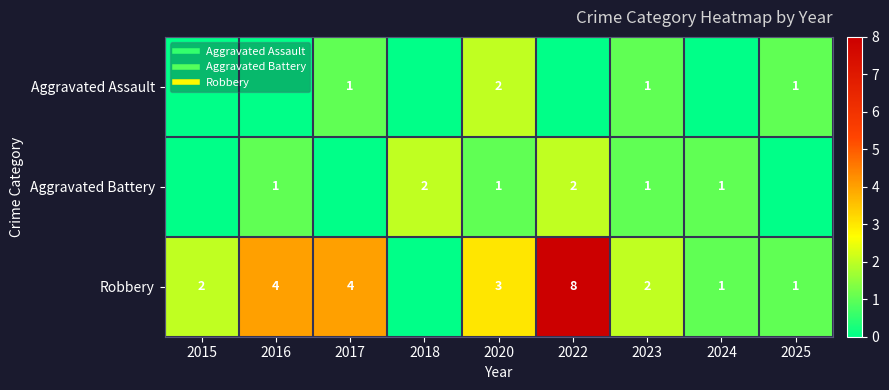

What is the greatest value displayed?

8